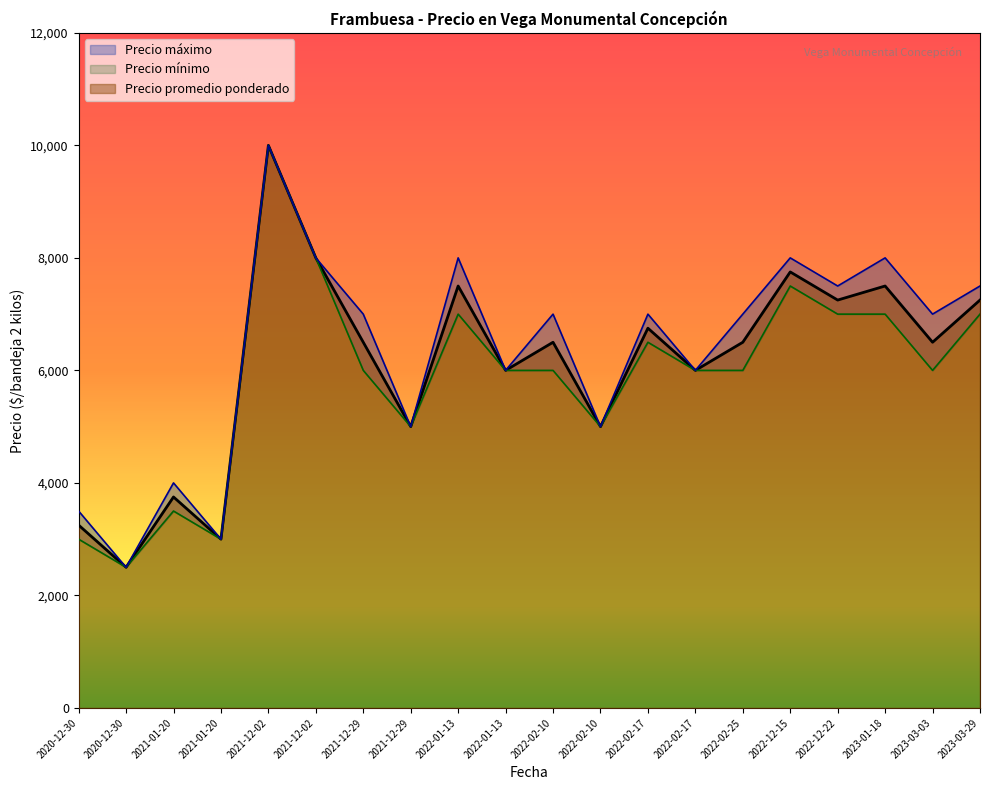

What are all the series names shown in the legend?

Precio promedio ponderado, Precio minimo, Precio maximo